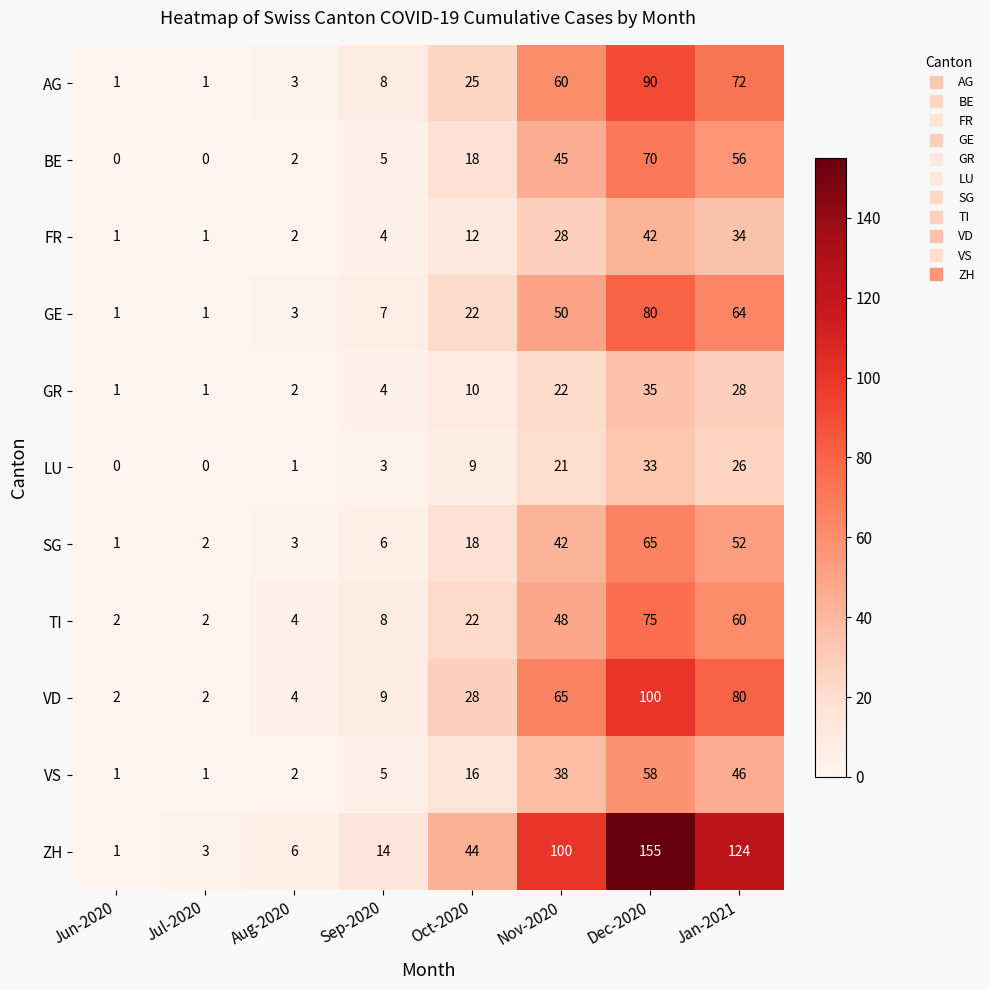

What is the difference between the highest and lowest values at Aug-2020?

5